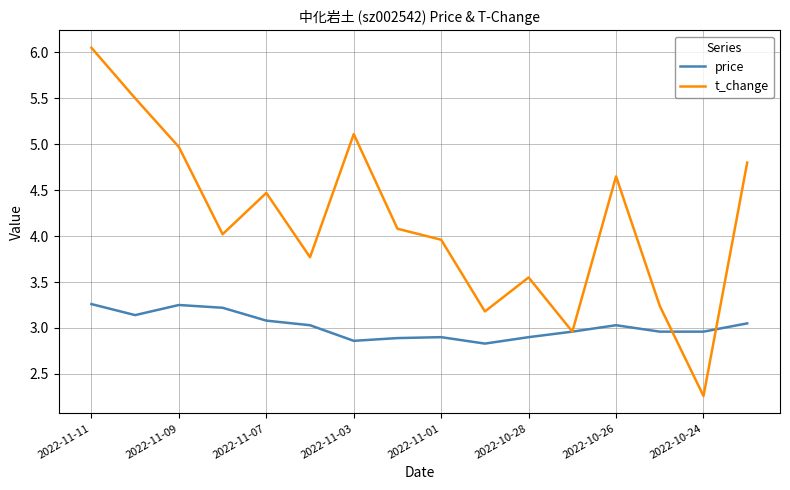

Which series has the largest range (max minus min)?

t_change